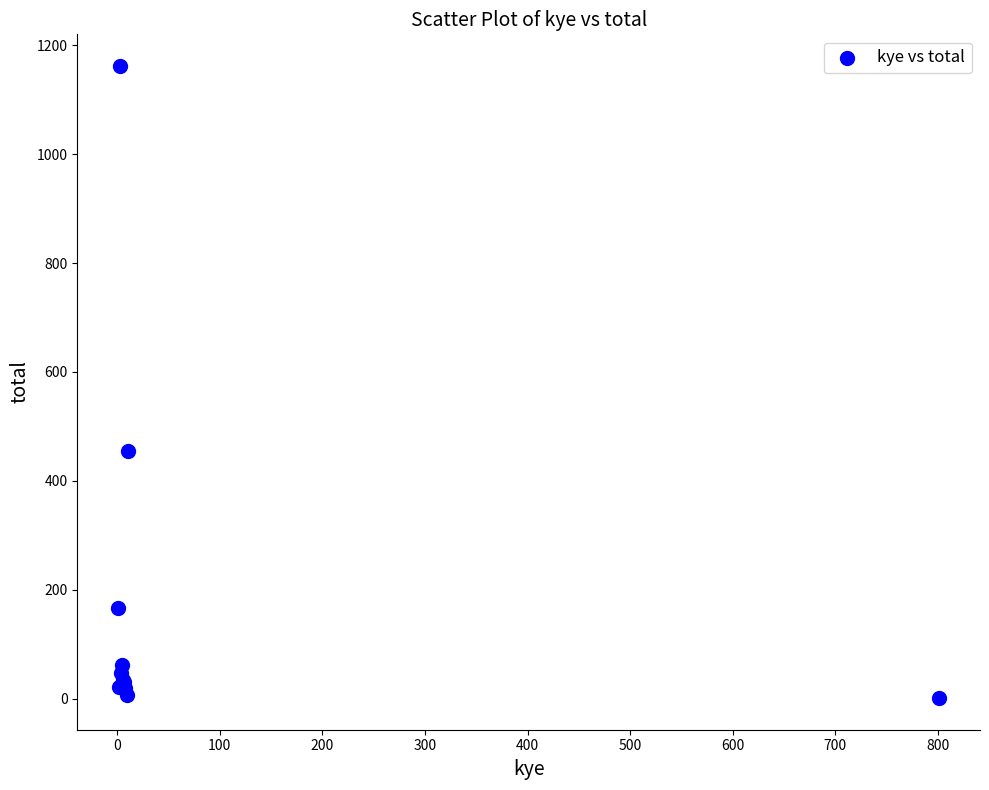

What Y value in the scatter plot is closest to 581?

455